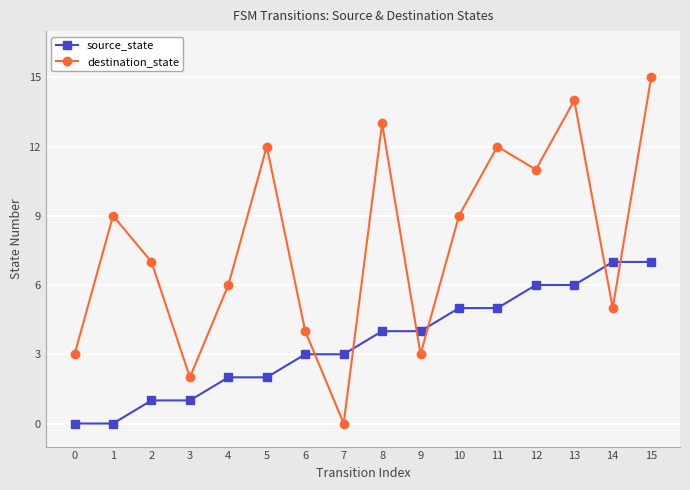

Is it true that destination_state equals 12 at 11?

True